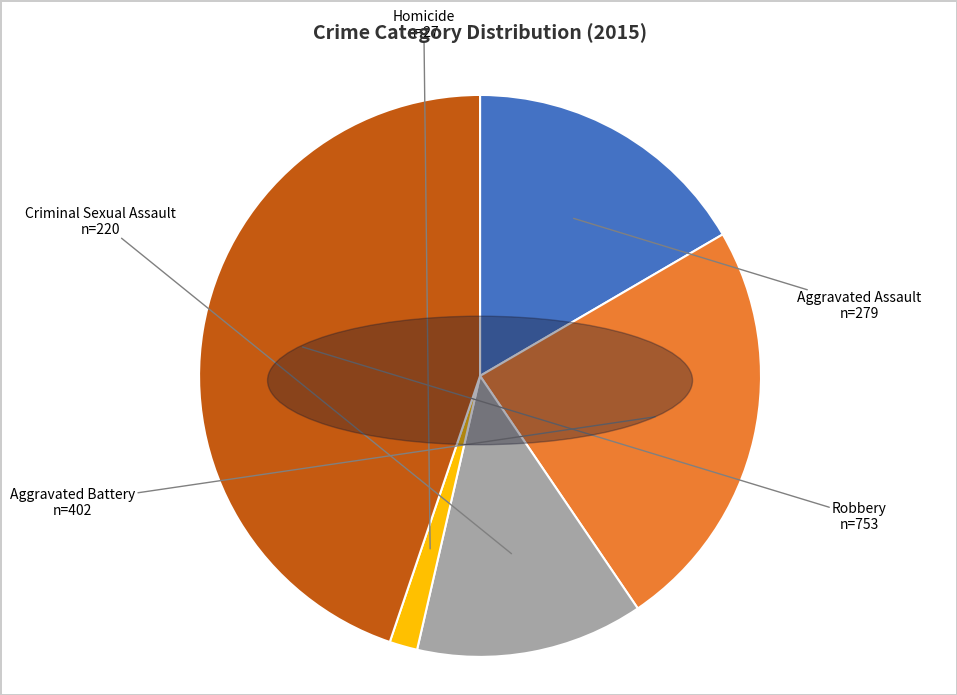

Is there a majority slice in this chart?

No